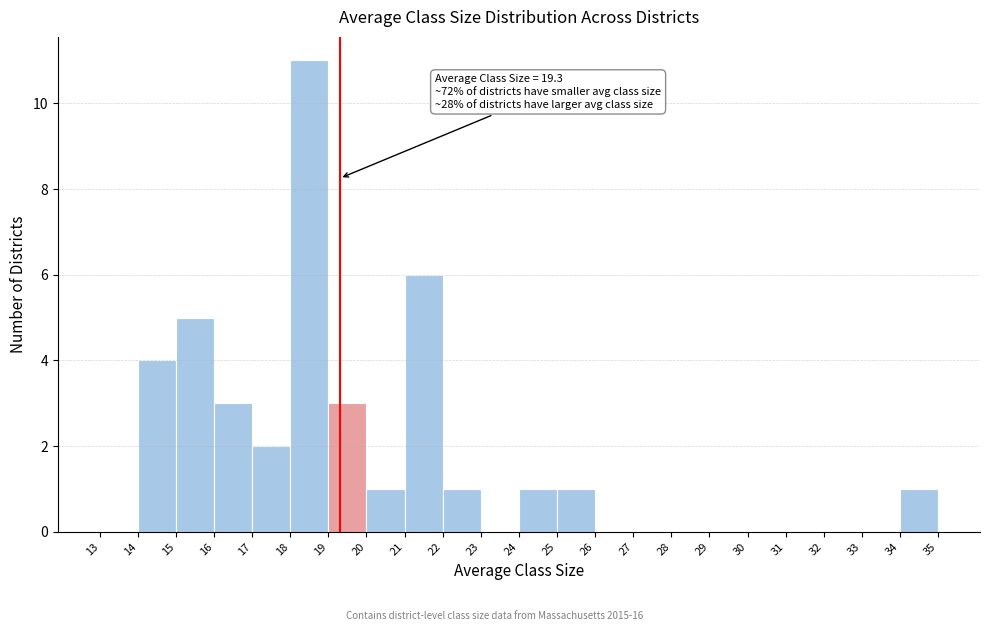

Which range on the x-axis has the tallest bar?

18 to 19